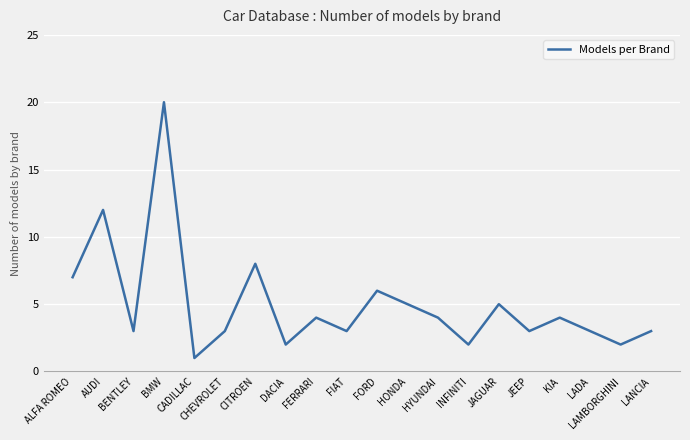

What is the minimum value shown in the chart?

1